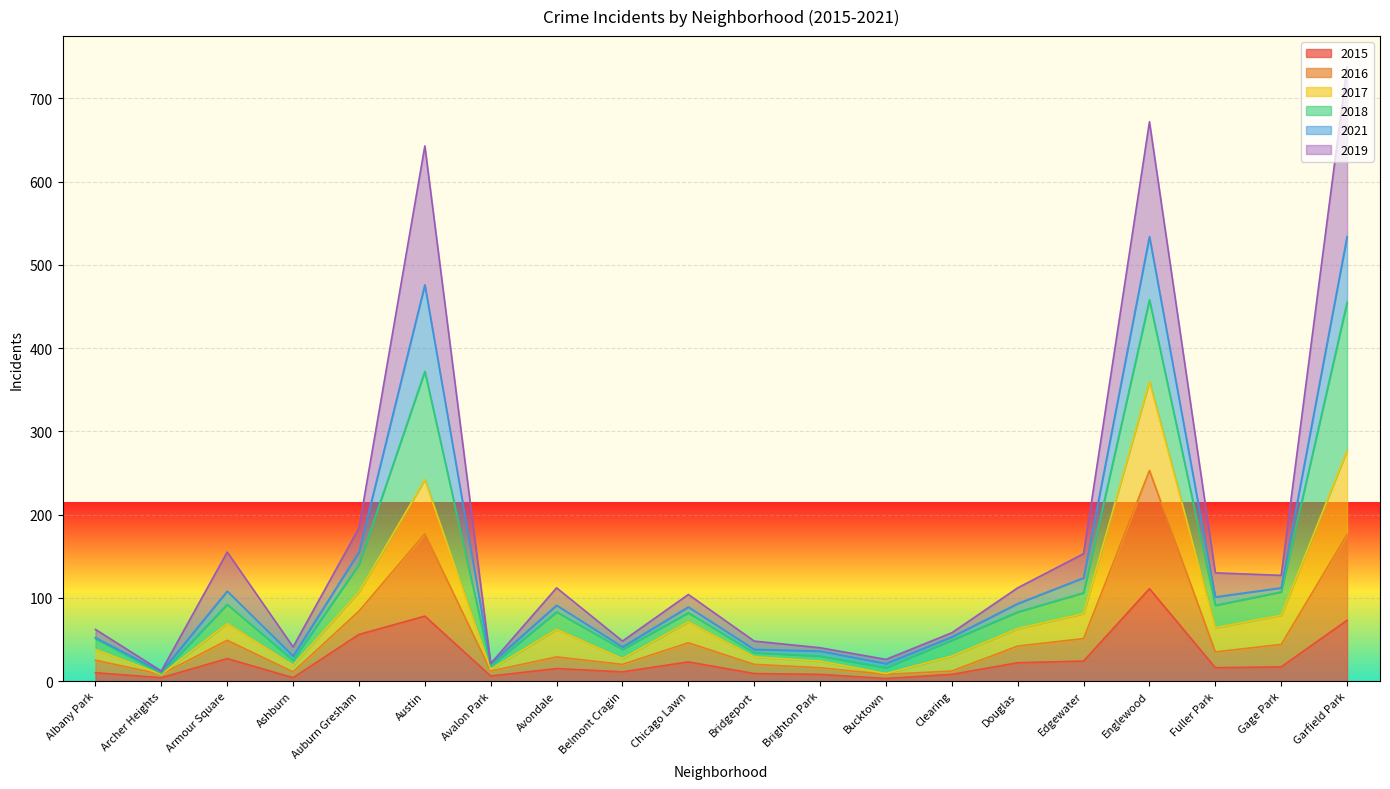

What is the total value across all series at Chicago Lawn?

104